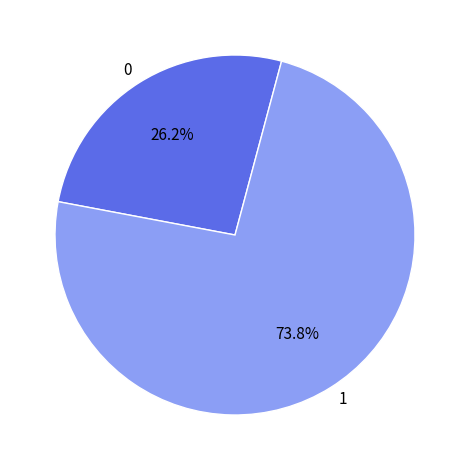

To the nearest percent, what percentage of the pie is 1?

74%